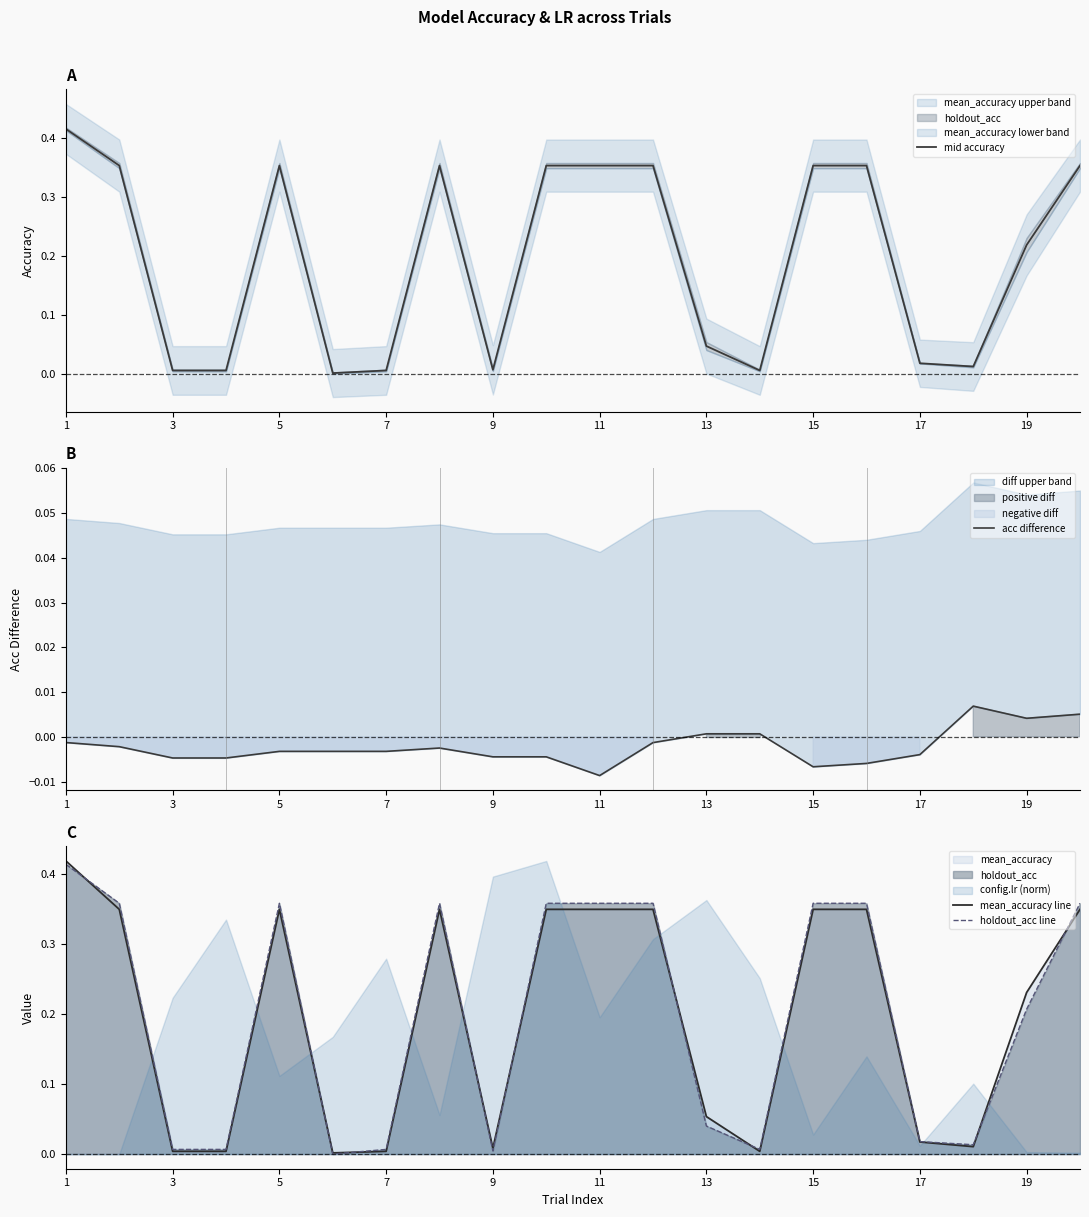

The value of mid accuracy at 7 is 0.0. True or false?

True